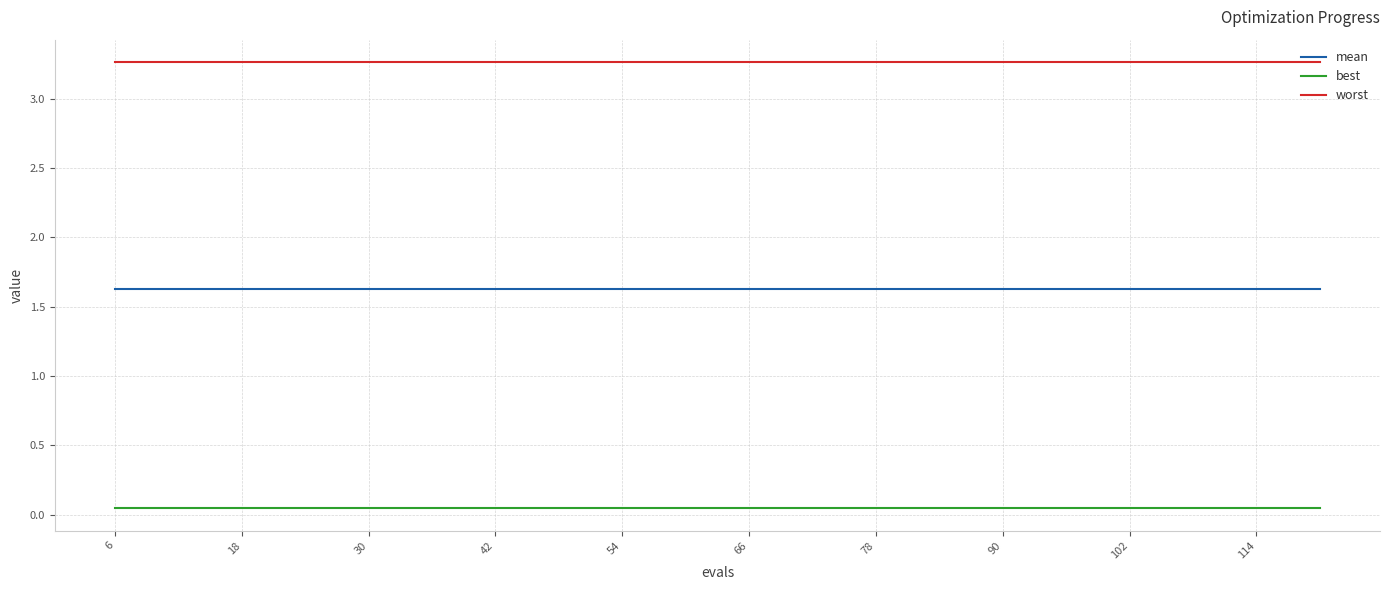

What is the minimum value for mean?

1.6